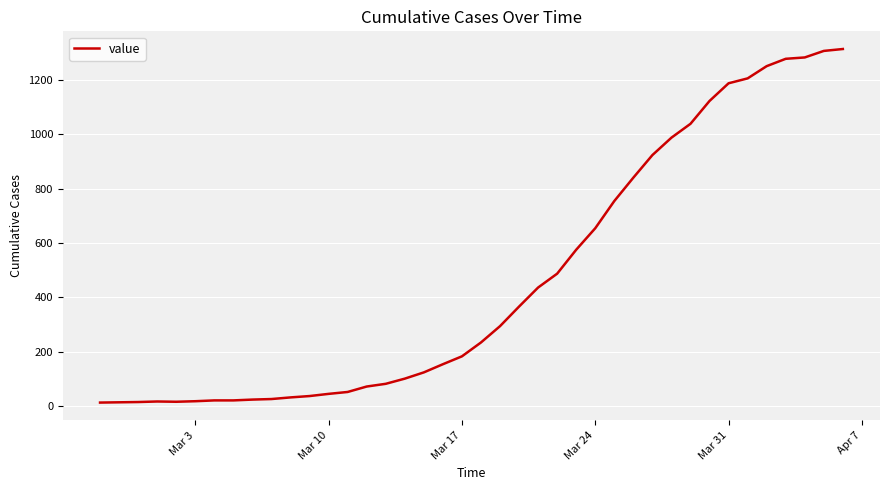

What is the greatest value displayed?

1313